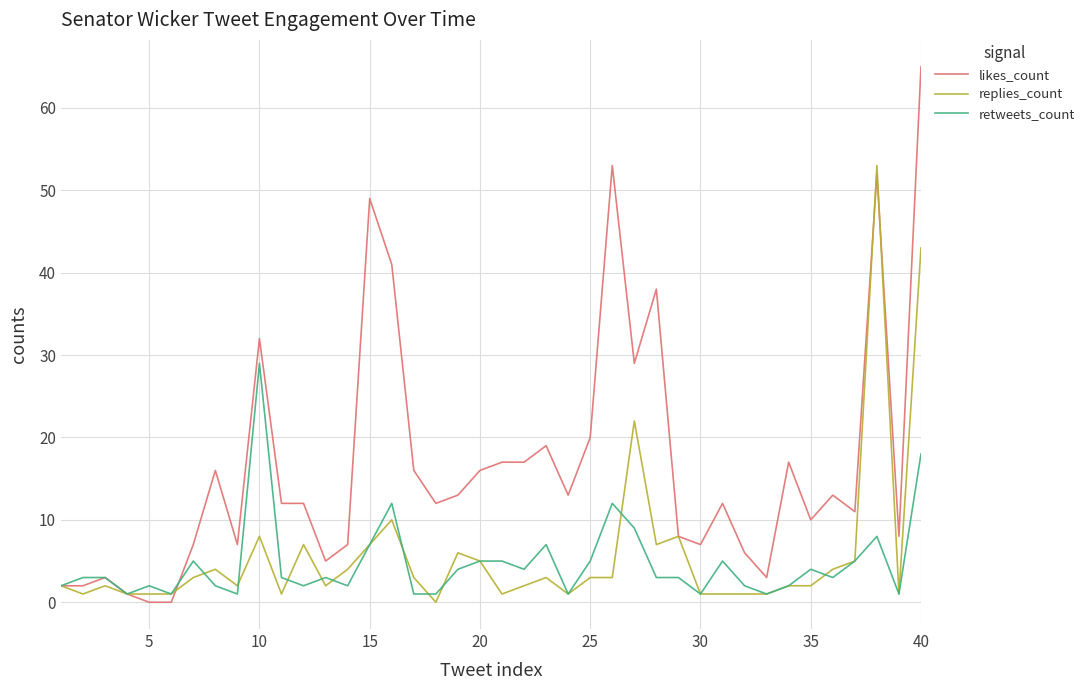

Which series has the widest spread of values?

likes_count